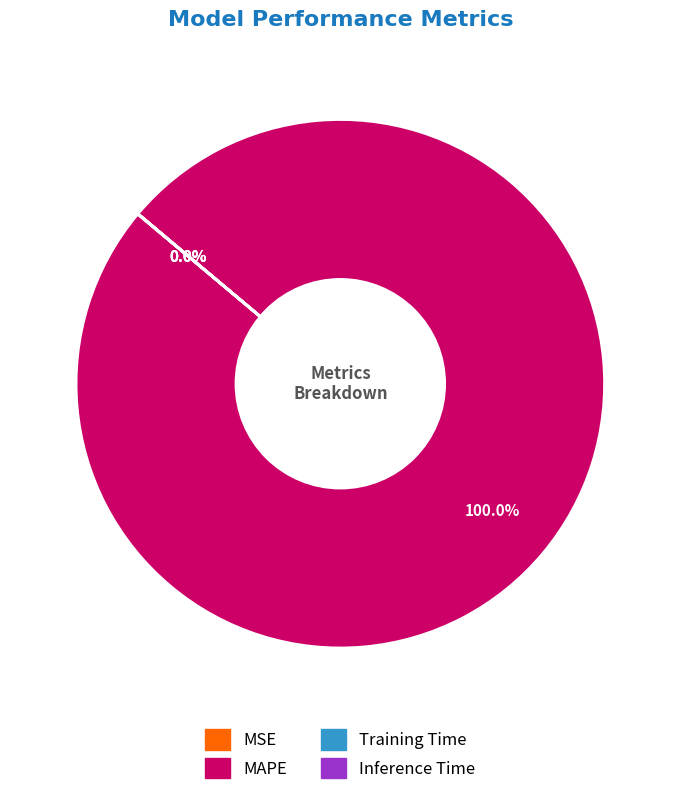

Which category has the biggest portion of the pie?

MAPE